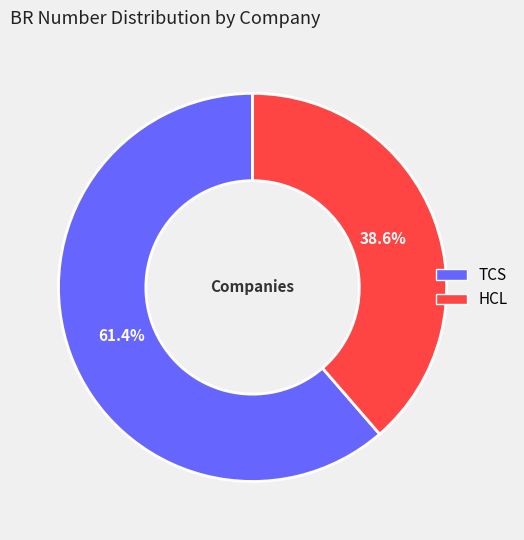

To the nearest percent, what portion does HCL represent?

39%